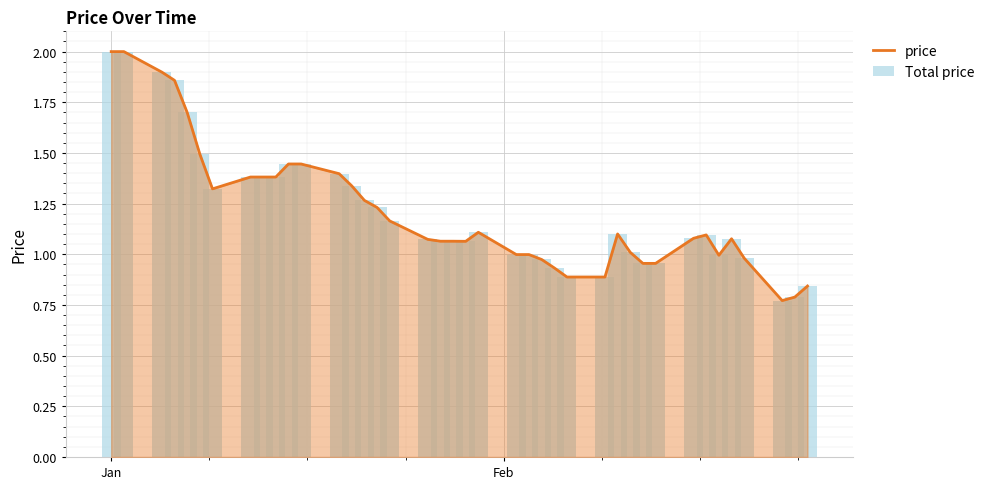

How many data points does each series have?

40